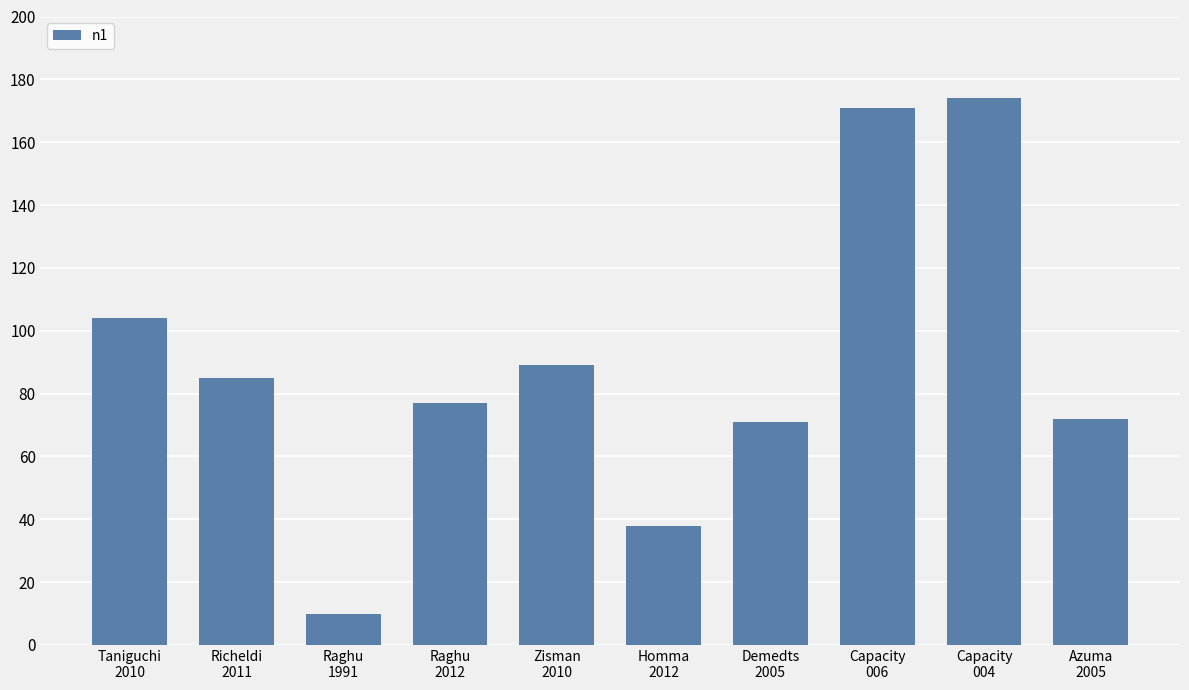

At which category does the chart reach its minimum across all series?

Raghu
1991